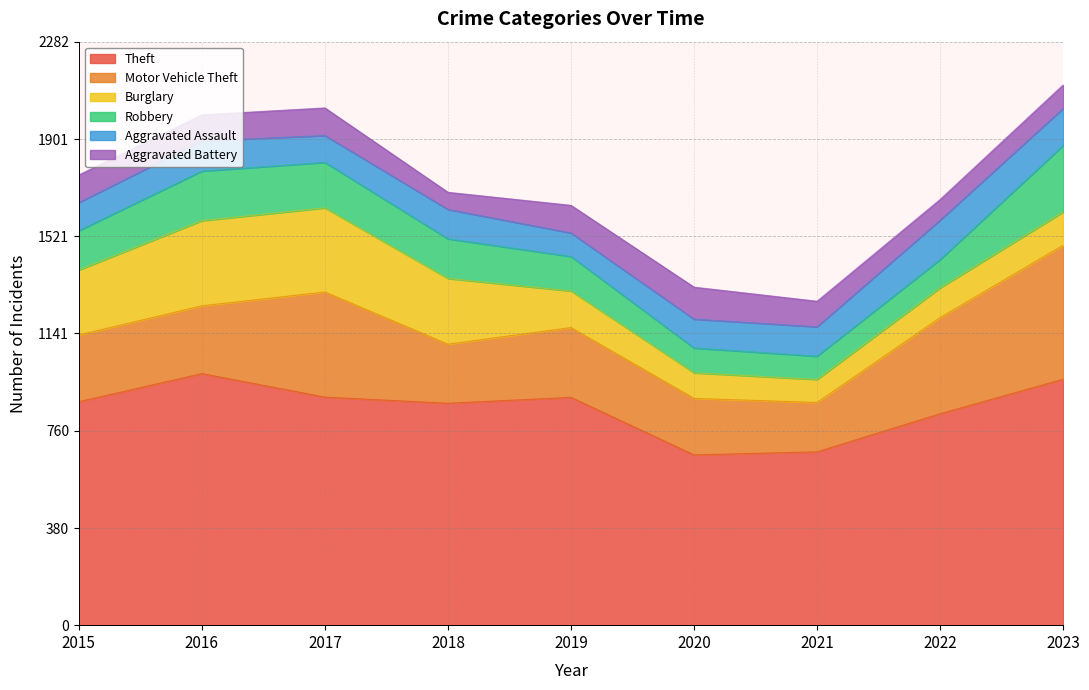

Rank the categories by Theft value from lowest to highest.

2020, 2021, 2022, 2018, 2015, 2019, 2017, 2023, 2016